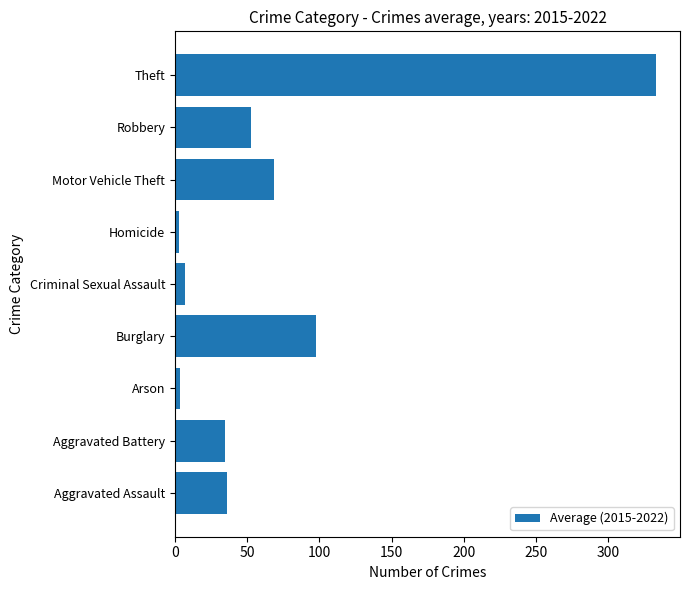

What is the sum of all values?

635.2